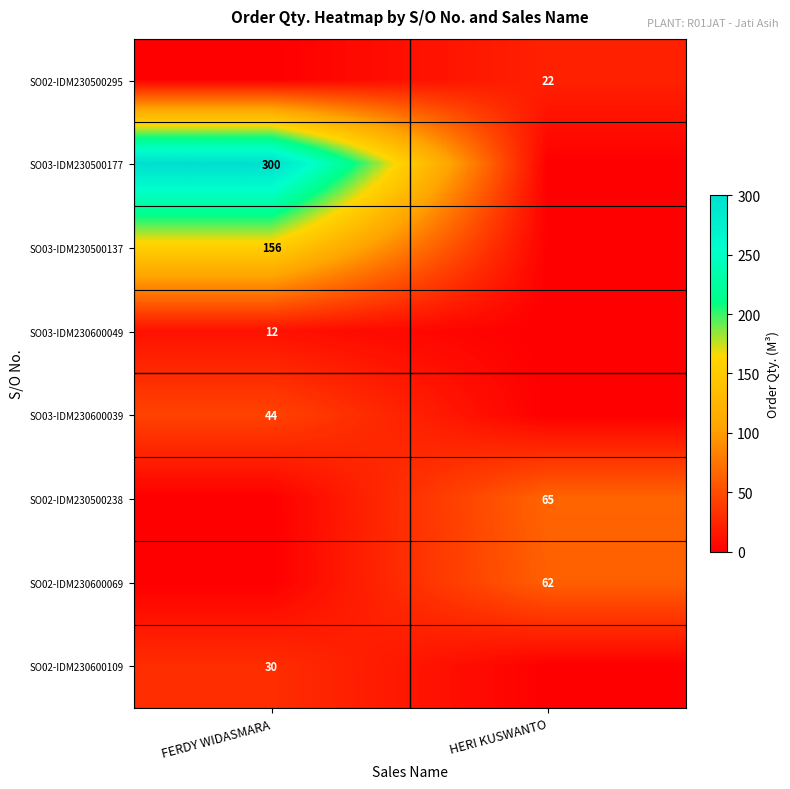

Is the value of SO02-IDM230500238 at HERI KUSWANTO greater than the value of SO02-IDM230600069 at HERI KUSWANTO?

Yes